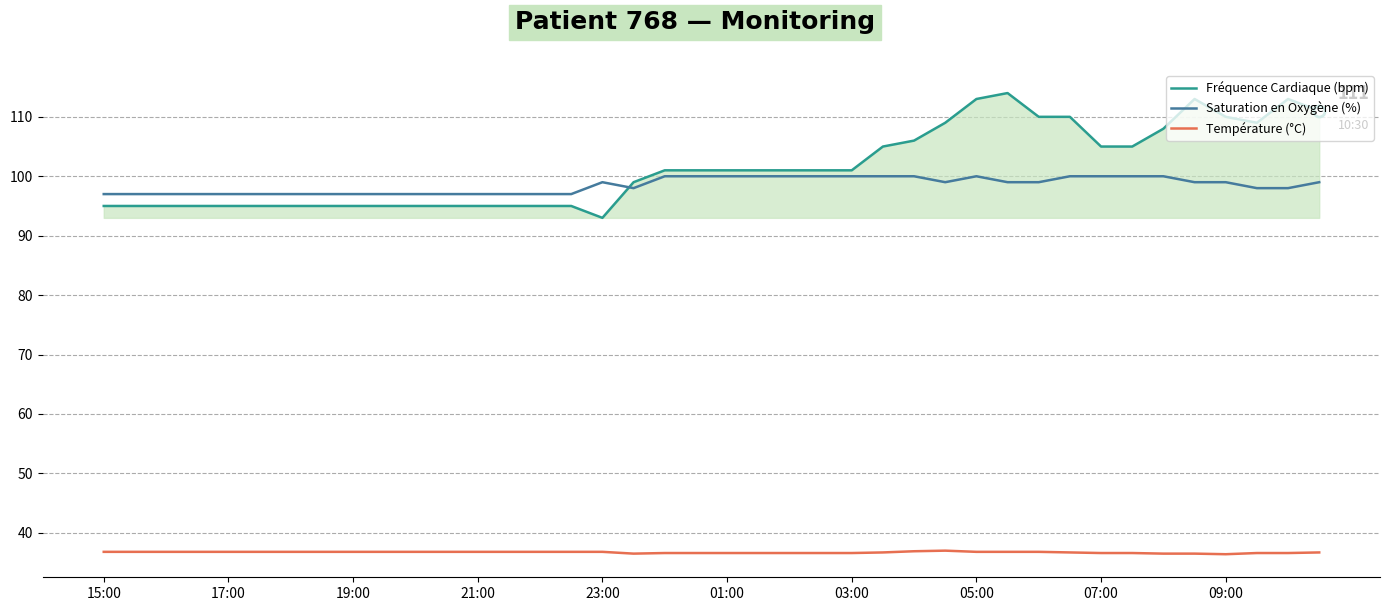

List the series in order of their peak value, highest first.

Fréquence Cardiaque (bpm), Saturation en Oxygène (%), Température (°C)